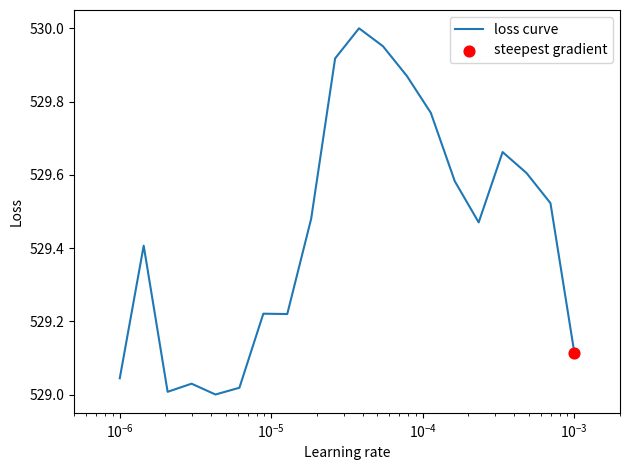

What is the difference between the maximum and minimum values?

1.0